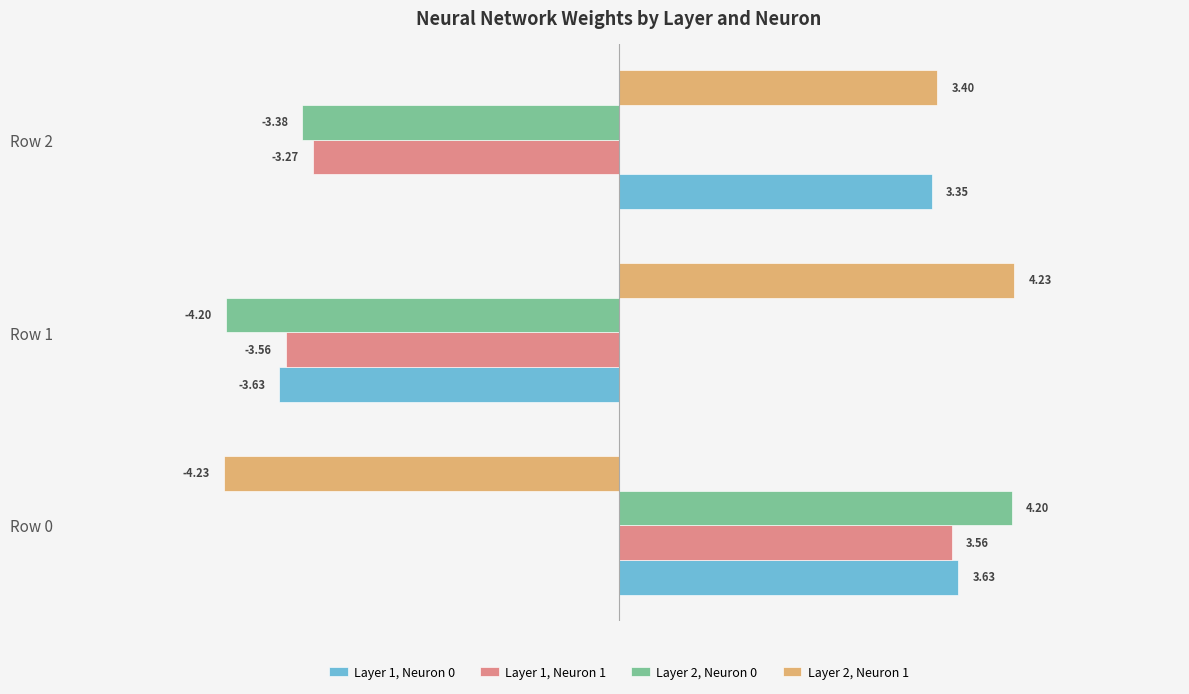

What is the average value of the Layer 1, Neuron 0 series?

1.1